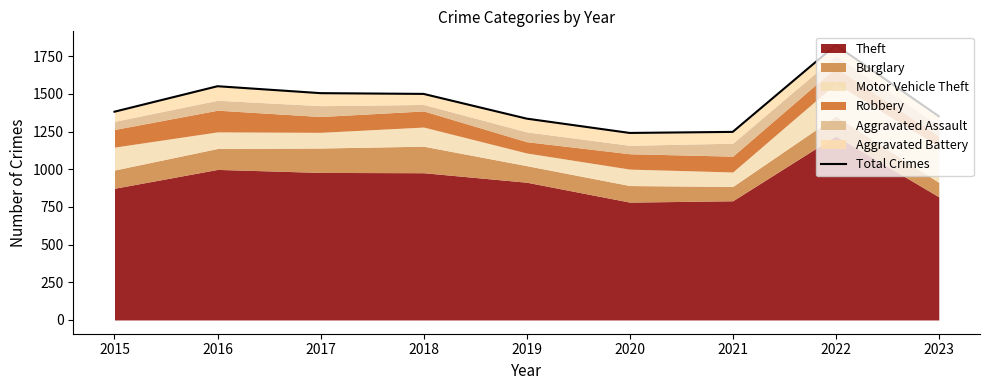

Rank the categories by value from highest to lowest.

2022, 2016, 2017, 2018, 2015, 2023, 2019, 2021, 2020